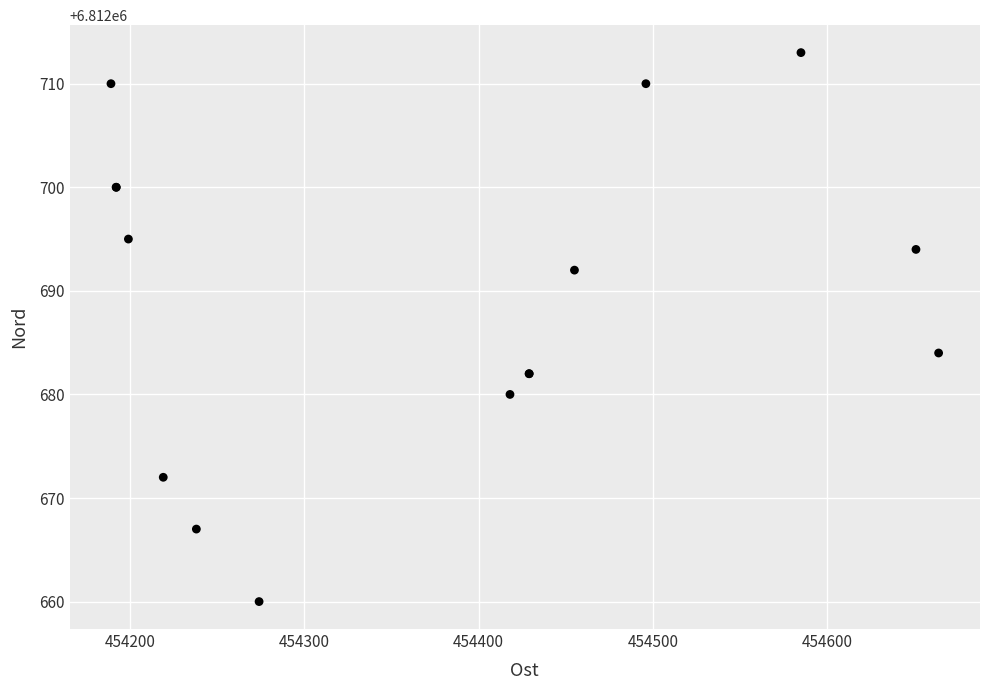

What Y value in the scatter plot is closest to 6812686?

6812684